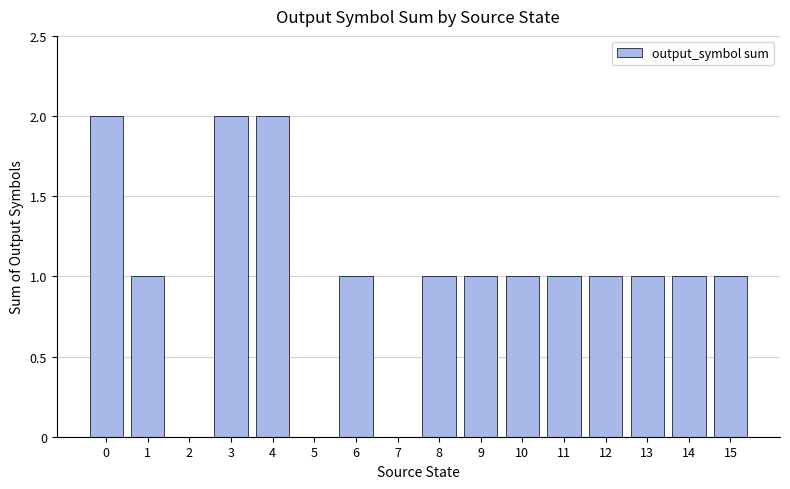

Reading left to right, extract all data points from this chart.

2	1	0	2	2	0	1	0	1	1	1	1	1	1	1	1